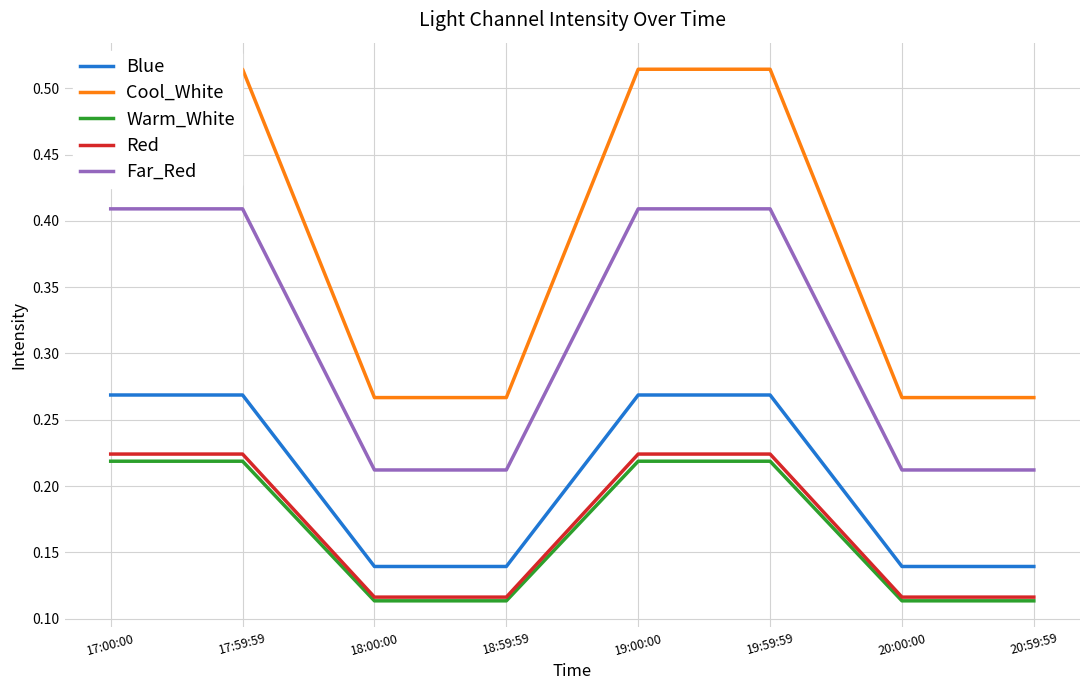

Is it true that Red equals 0.1 at 19:59:59?

False